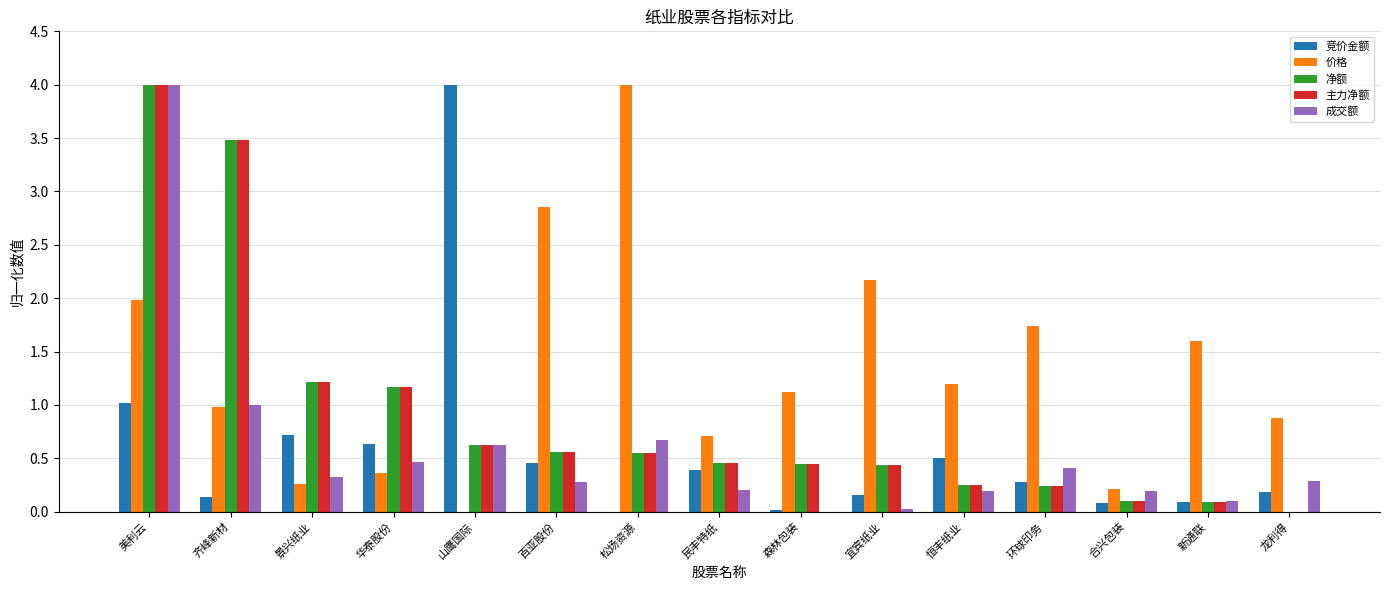

Is the value of 价格 at 山鹰国际 greater than the value of 主力净额 at 百亚股份?

No